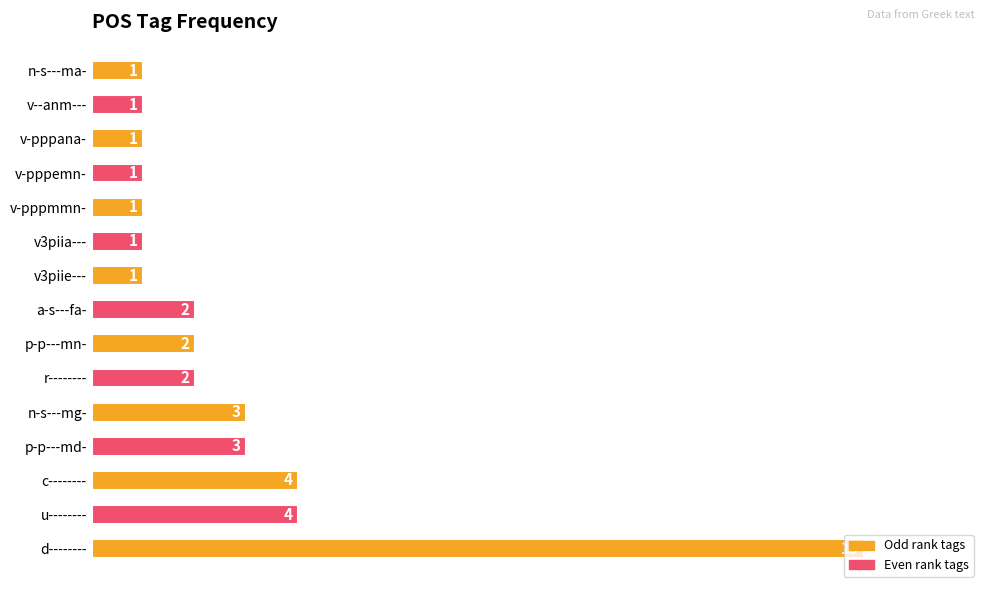

Approximately how many times larger is the value at c-------- compared to v-pppemn-?

4.0